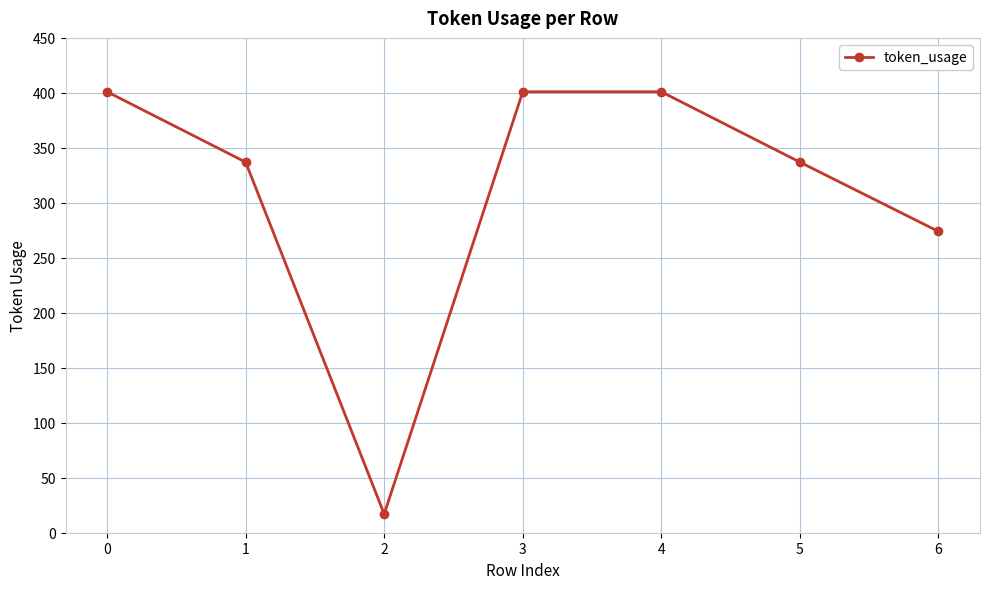

Where is the first local minimum?

2